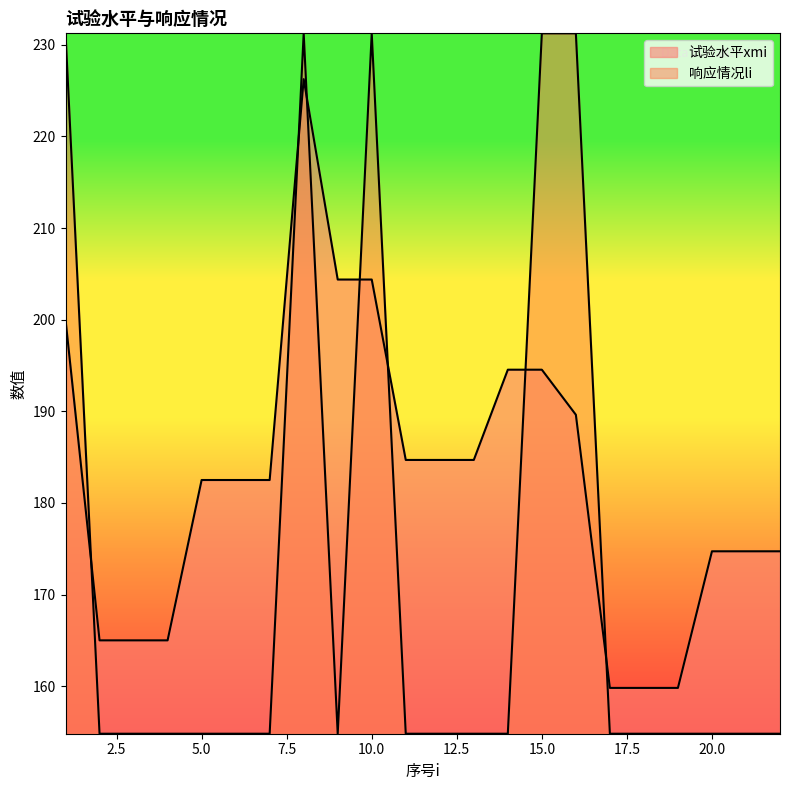

Reading left to right, list all the values displayed in this chart.

试验水平xmi: 200.0	165.0	165.0	165.0	182.5	182.5	182.5	226.2	204.4	204.4	184.7	184.7	184.7	194.5	194.5	189.6	159.8	159.8	159.8	174.7	174.7	174.7
响应情况li: 231.2	154.8	154.8	154.8	154.8	154.8	154.8	231.2	154.8	231.2	154.8	154.8	154.8	154.8	231.2	231.2	154.8	154.8	154.8	154.8	154.8	154.8